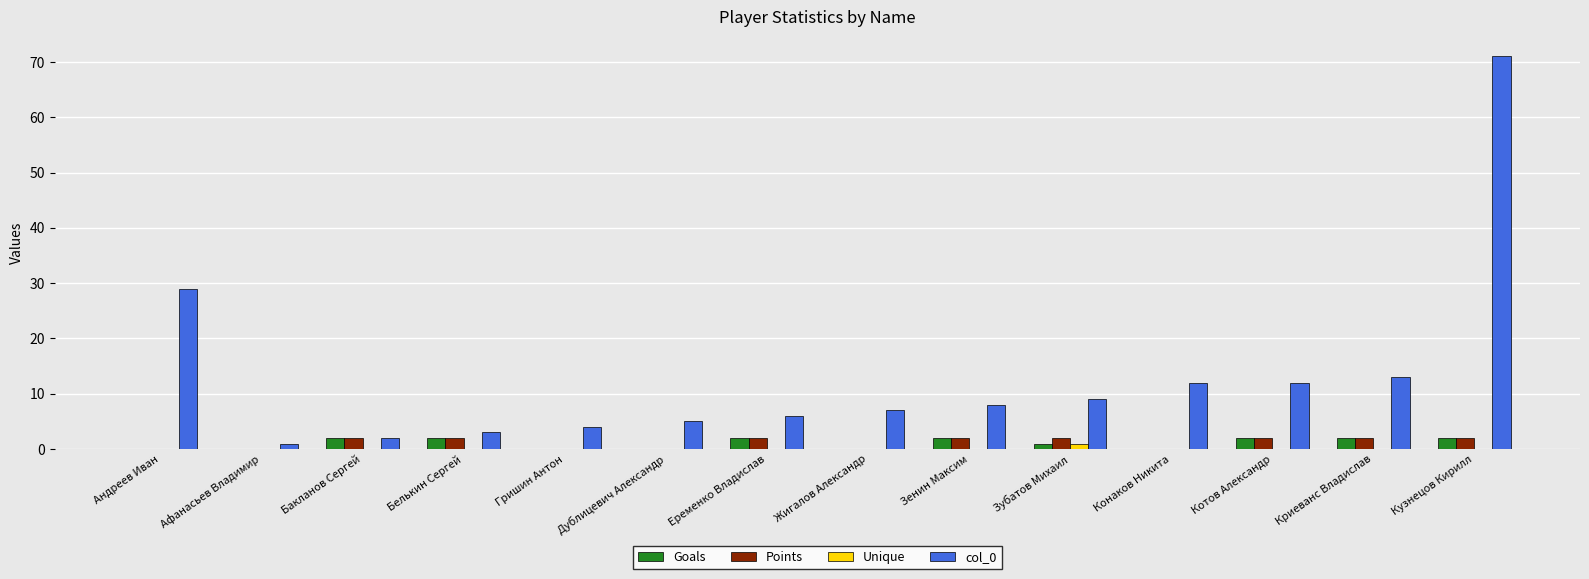

The value of Points at Еременко Владислав is 2. True or false?

True